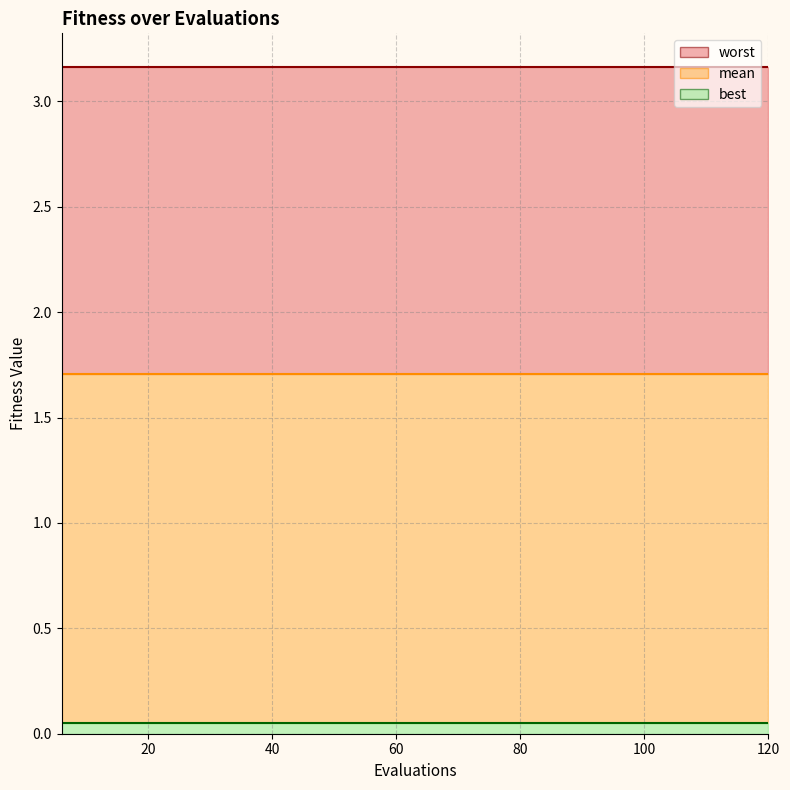

Rank the series by their maximum value, from lowest to highest.

best, mean, worst